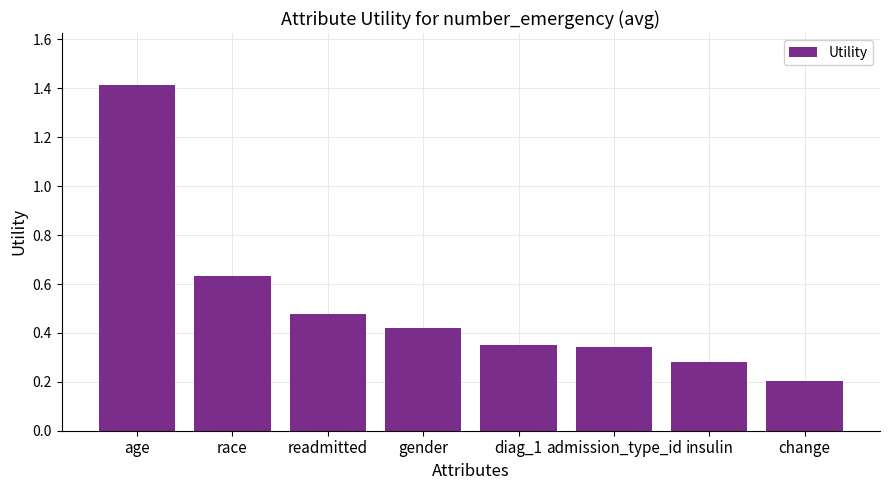

Between race and readmitted, which is larger?

race